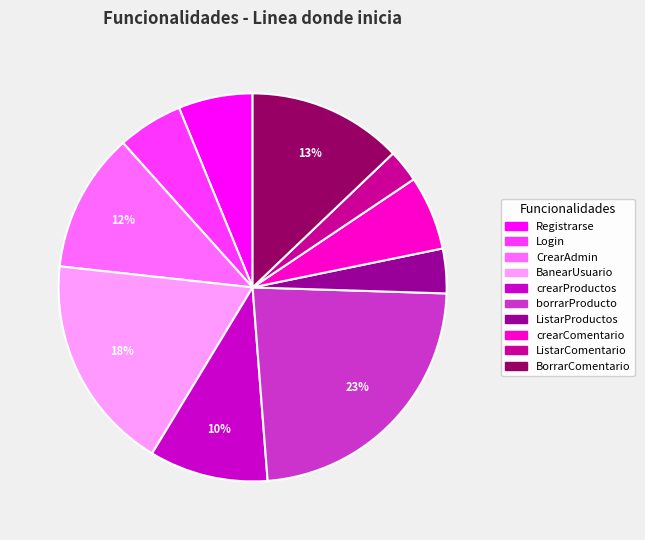

How many segments does this pie chart have?

10